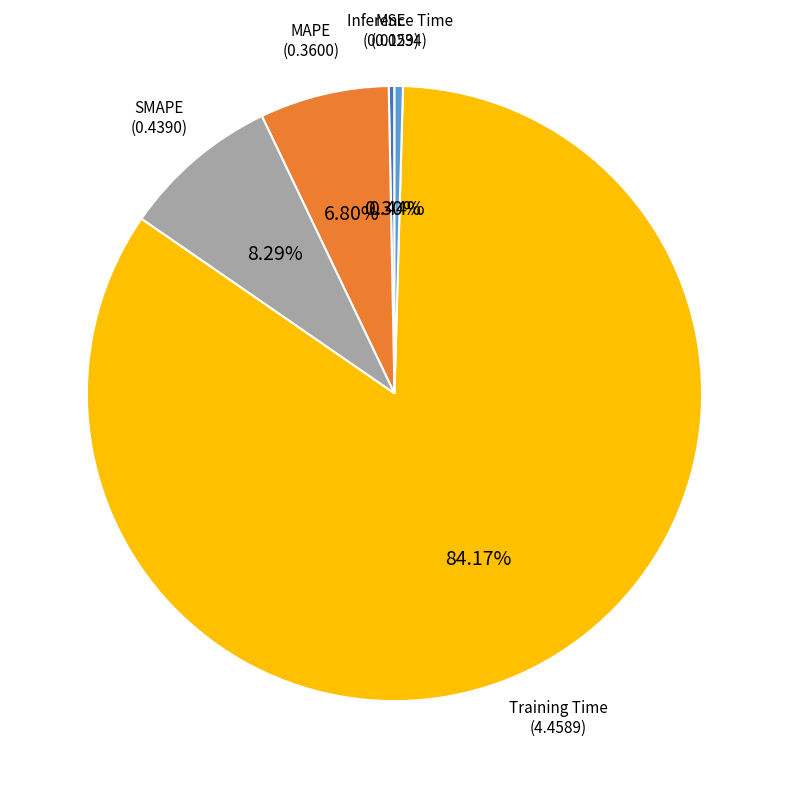

To the nearest percent, what is the difference between the largest and smallest slice percentages?

84%